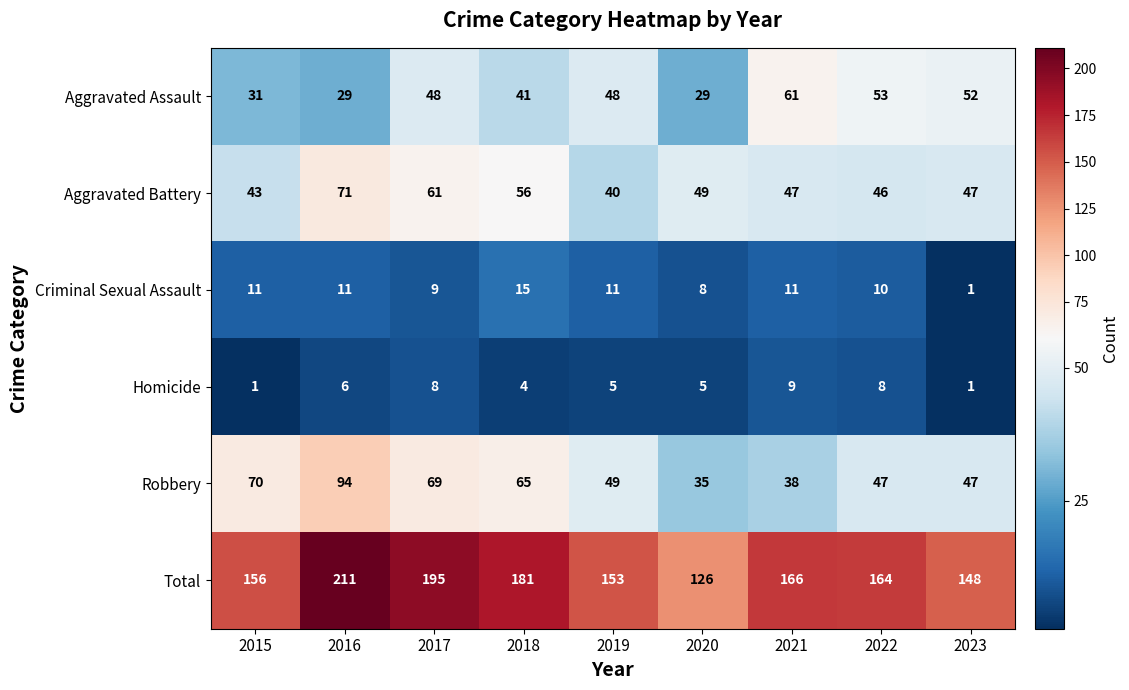

The value of Aggravated Assault at 2015 is 31. True or false?

True